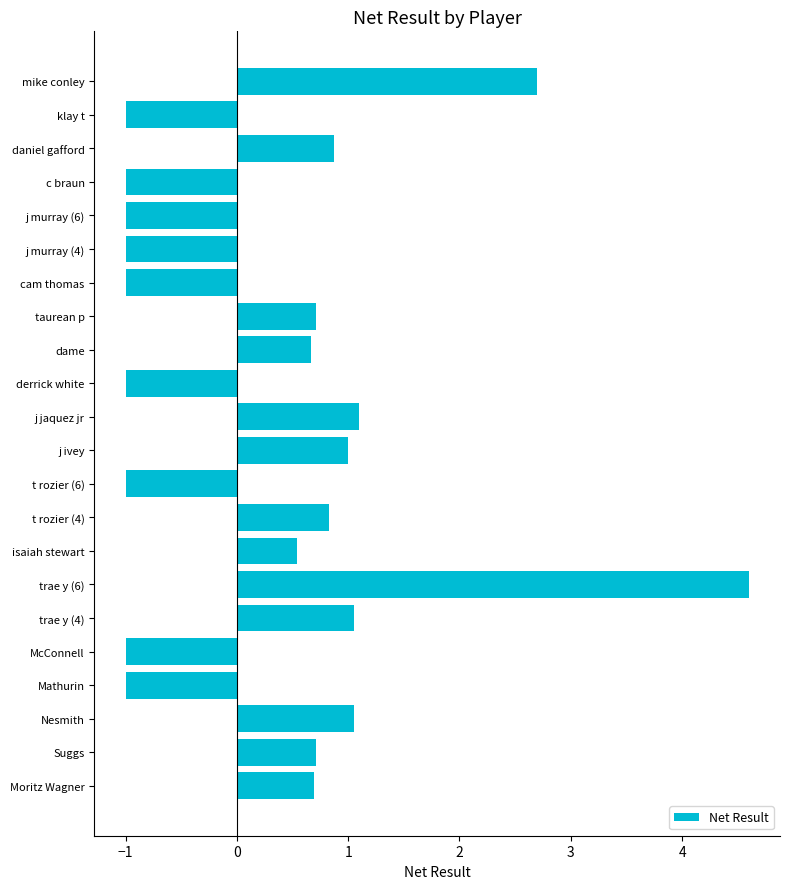

At which label is the value closest to 1?

j ivey